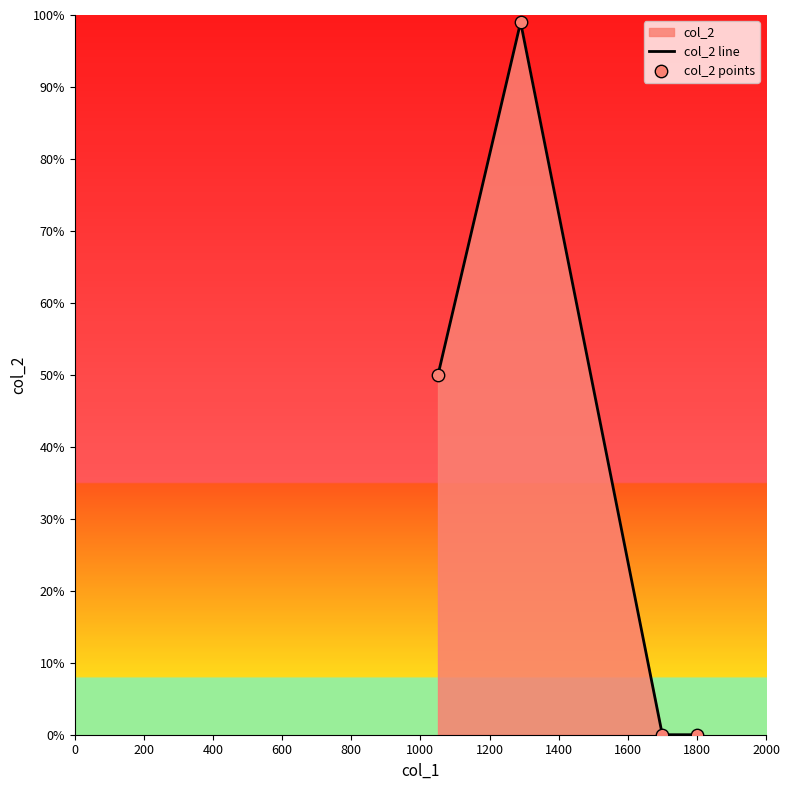

What is the greatest value displayed?

99